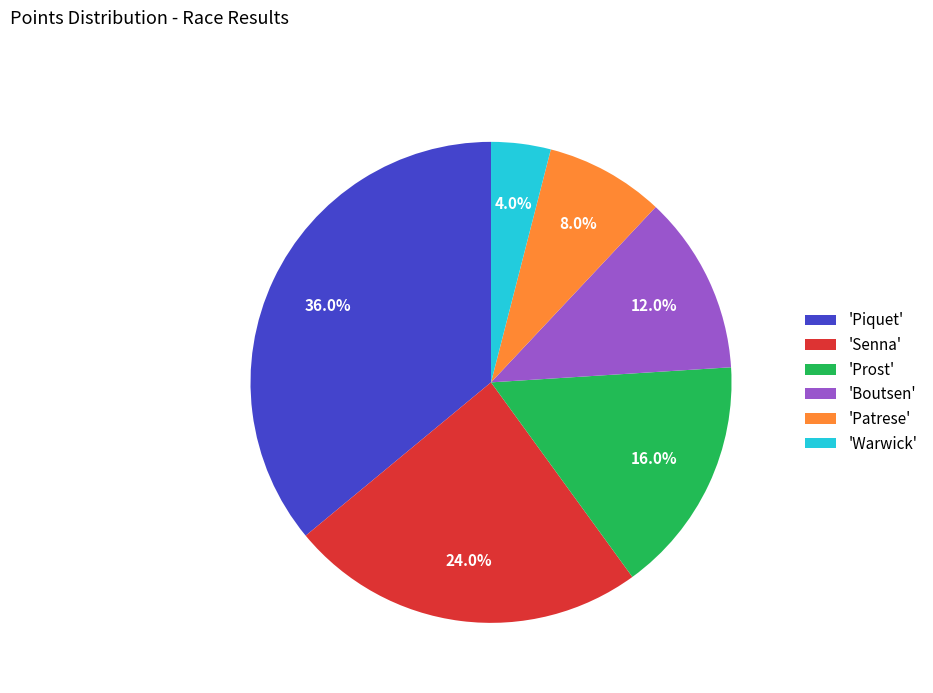

Is there a majority slice in this chart?

No